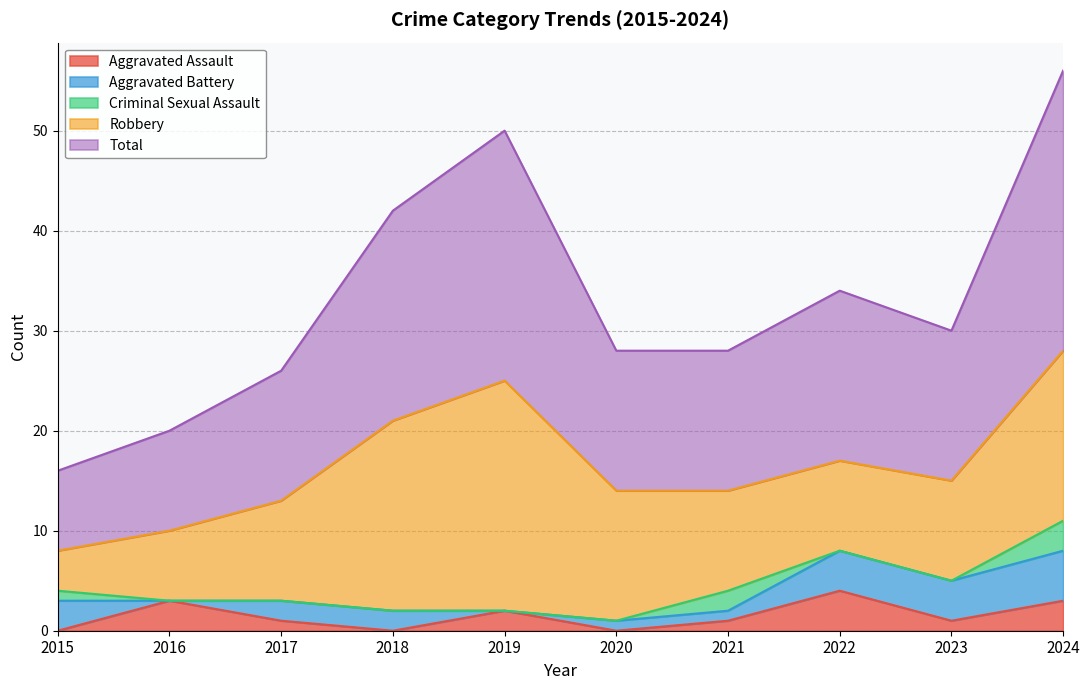

In Criminal Sexual Assault, how many points are higher than both neighbors (excluding endpoints)?

1